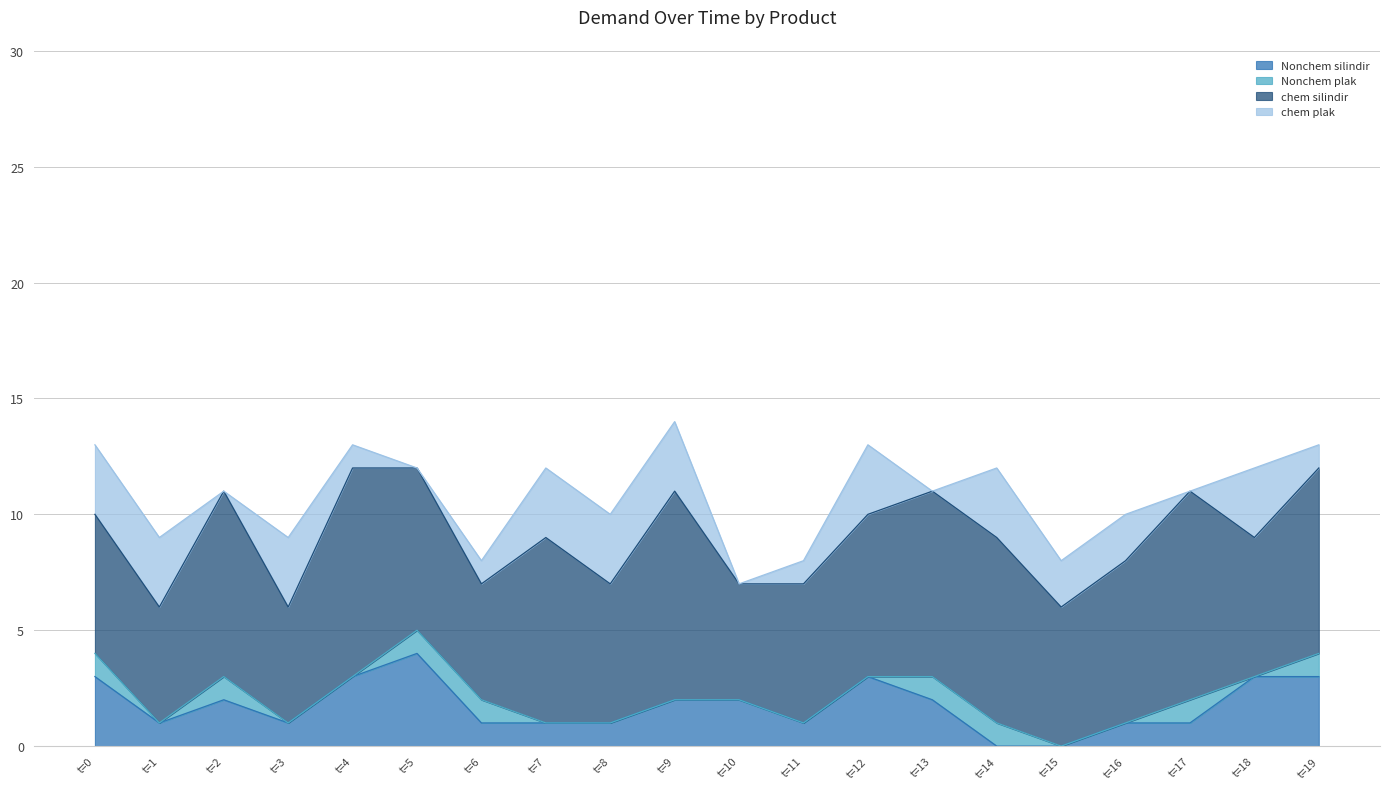

Reading right to left, extract all data points from this chart.

Nonchem silindir: 3	3	1	1	0	0	2	3	1	2	2	1	1	1	4	3	1	2	1	3
Nonchem plak: 1	0	1	0	0	1	1	0	0	0	0	0	0	1	1	0	0	1	0	1
chem silindir: 8	6	9	7	6	8	8	7	6	5	9	6	8	5	7	9	5	8	5	6
chem plak: 1	3	0	2	2	3	0	3	1	0	3	3	3	1	0	1	3	0	3	3